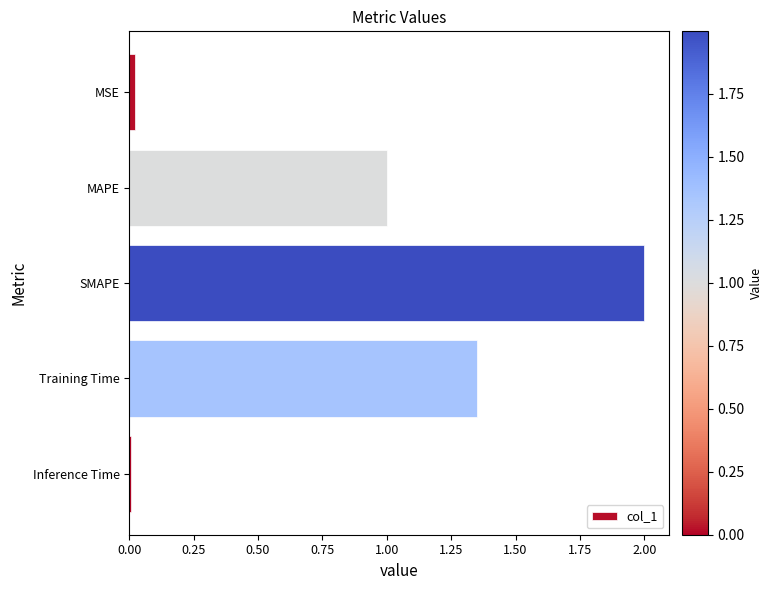

What is the value of the 3rd bar from the top?

2.0